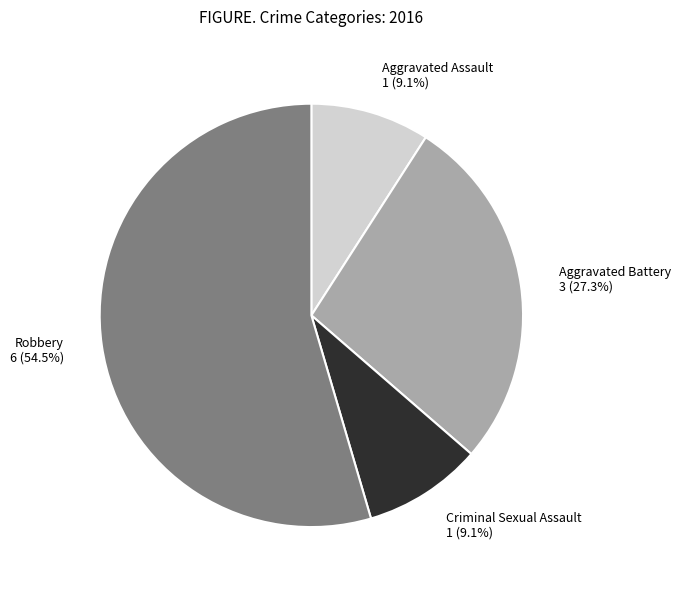

To the nearest percent, what portion does Aggravated Battery represent?

27%